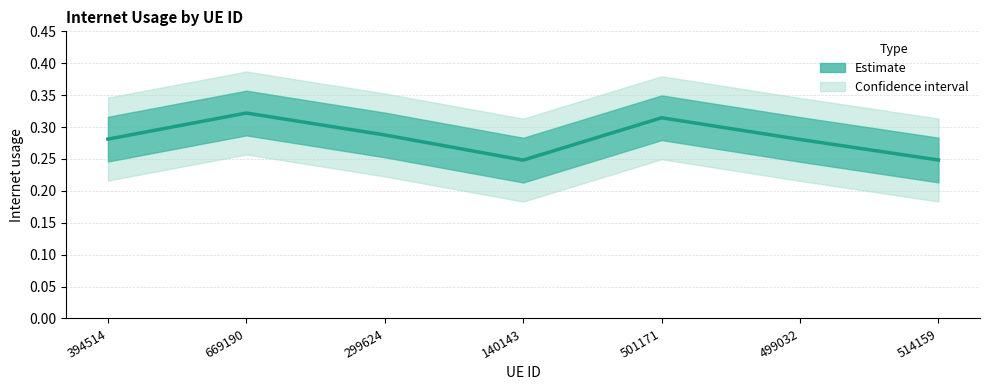

List the labels in order of value, largest first.

669190, 501171, 299624, 394514, 499032, 514159, 140143